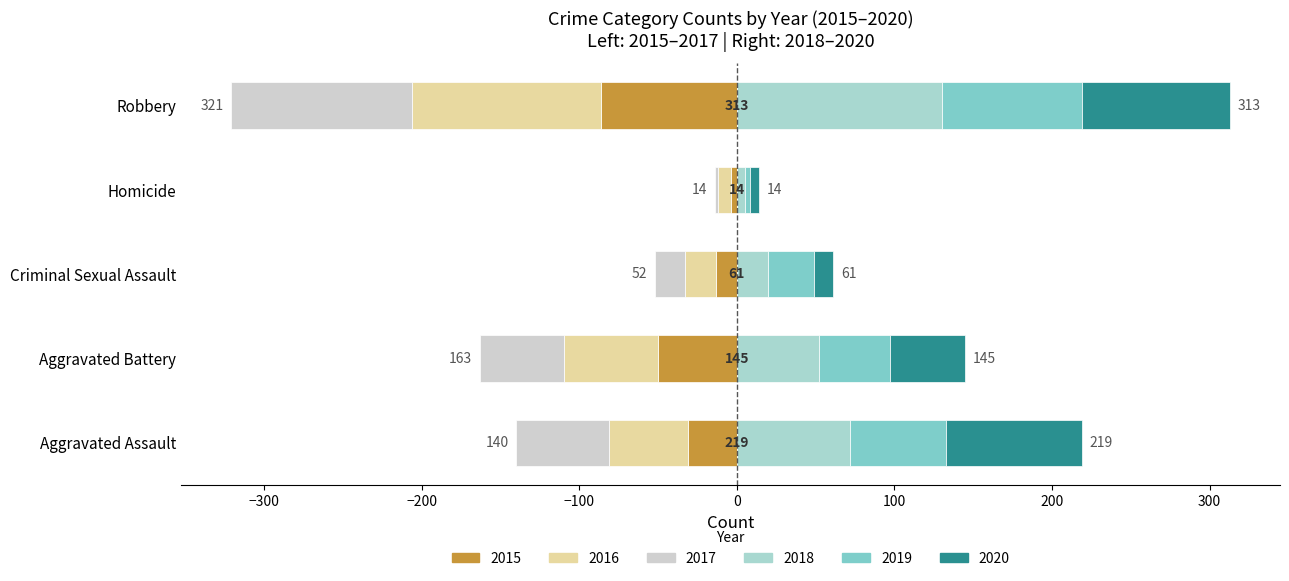

How many groups of bars are there?

5